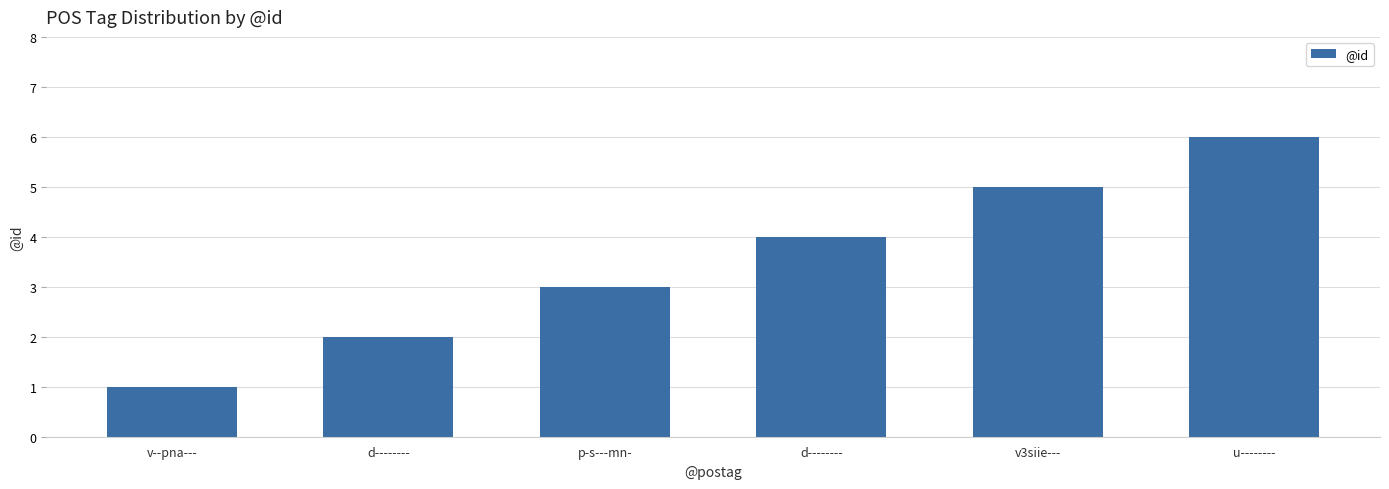

How many series are shown in this chart?

1